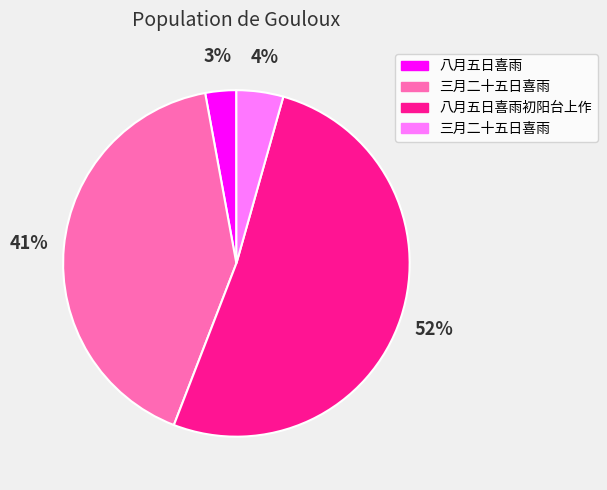

Is there a majority slice in this chart?

Yes